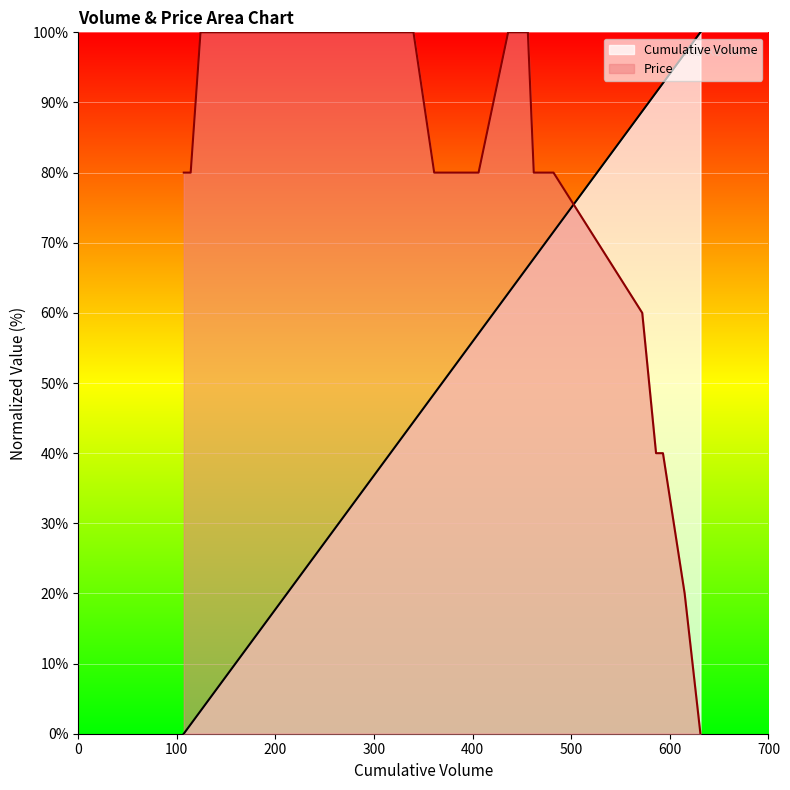

True or false: Cumulative Volume has more than 2 interior local peaks.

False